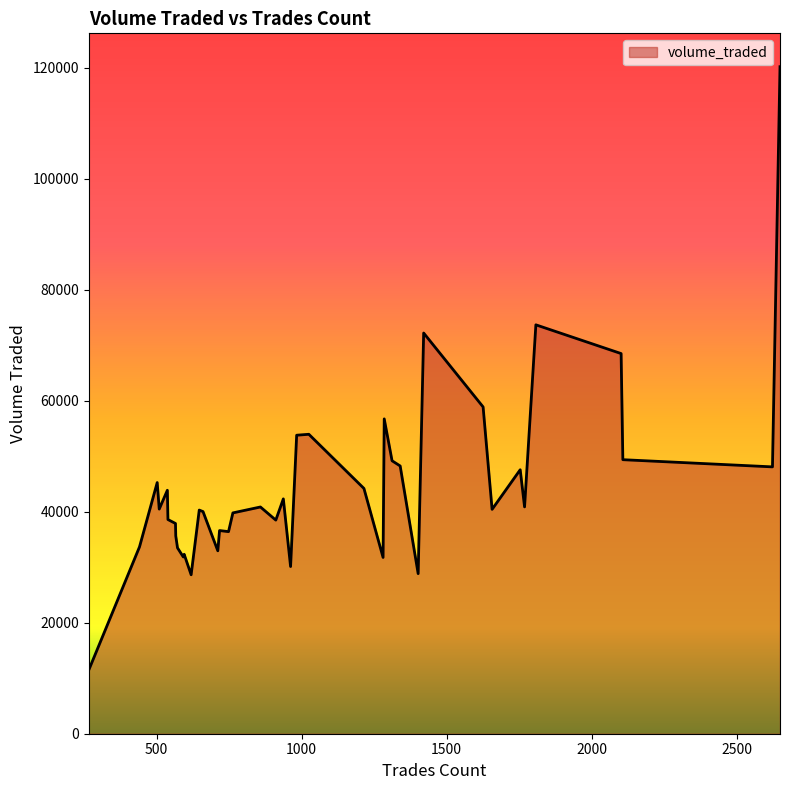

What is the greatest value displayed?

120160.8